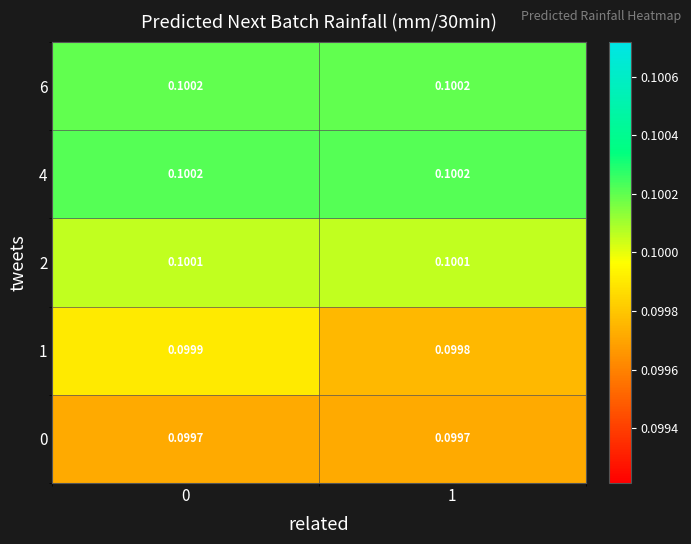

Which series has the widest spread of values?

1